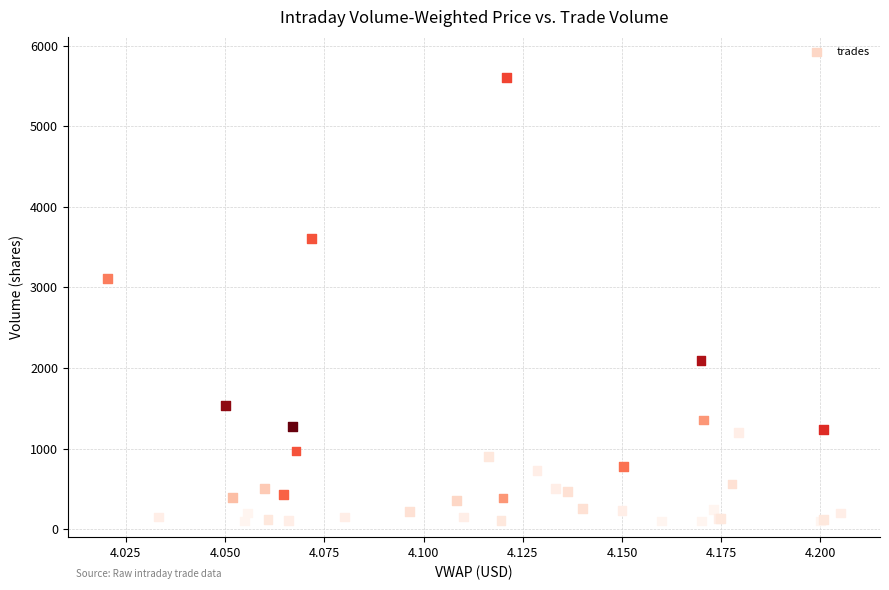

What Y value in the scatter plot is closest to 2855?

3109